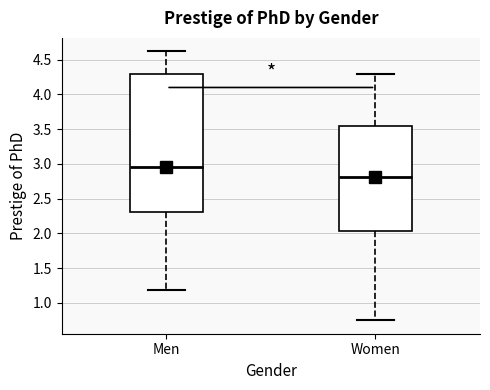

Which box has the highest median line?

Men